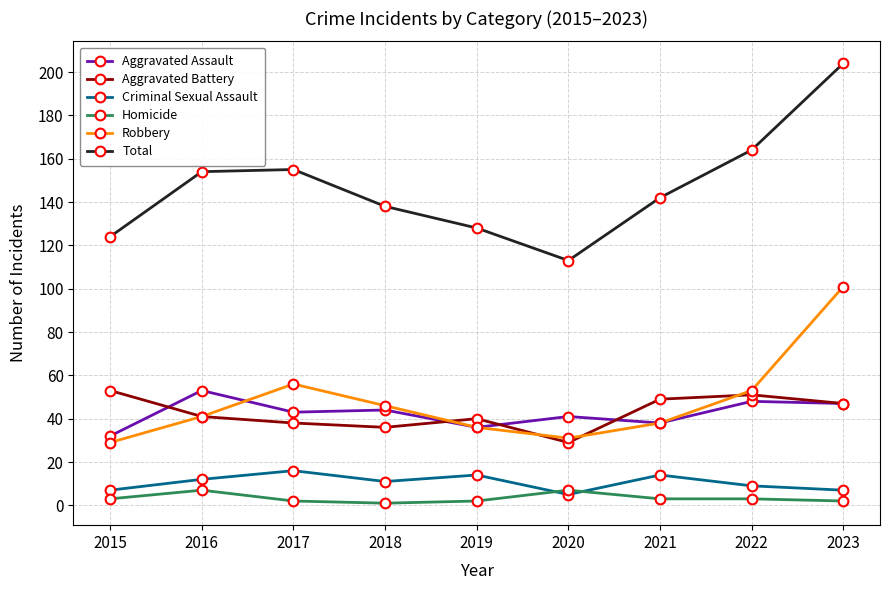

In Total, how many points are lower than both neighbors (excluding endpoints)?

1